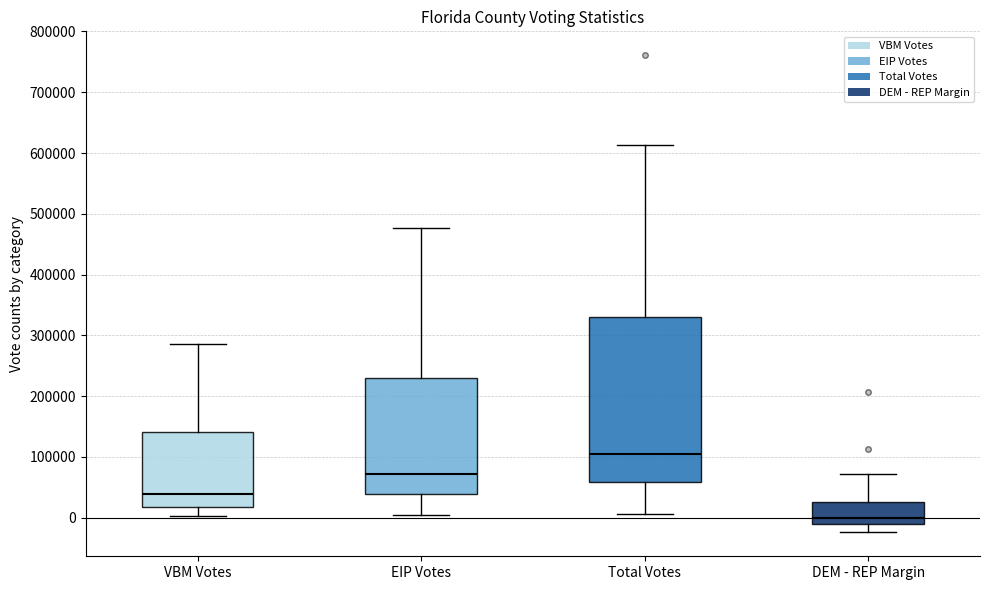

Which box is the tallest, from its lower edge to its upper edge?

Total Votes